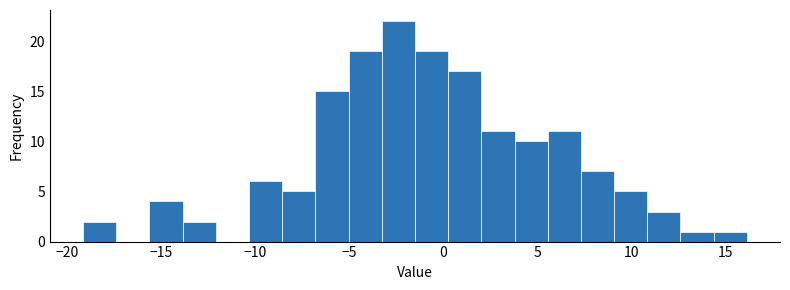

Read against the x-axis, roughly where is the centre of the tallest bar?

-2.5